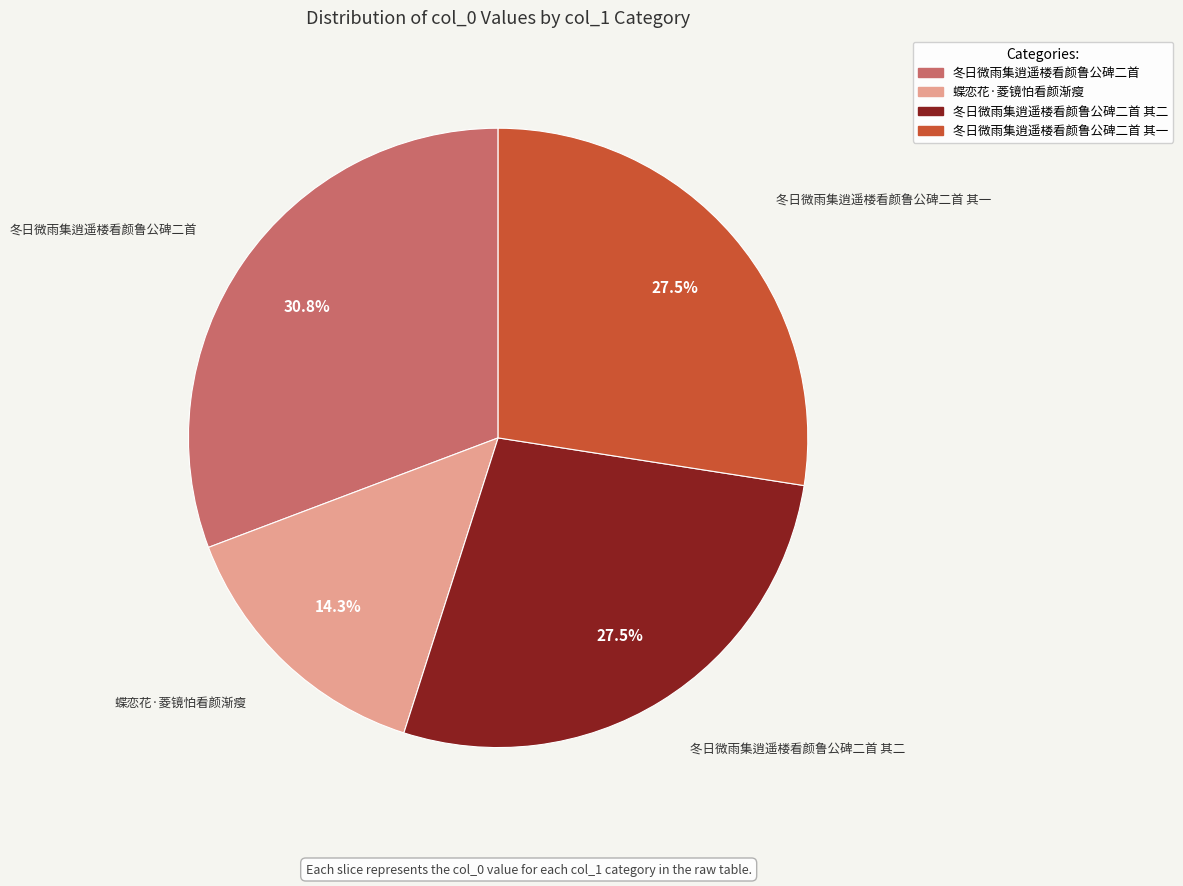

Is there any slice that represents more than half of the pie?

No